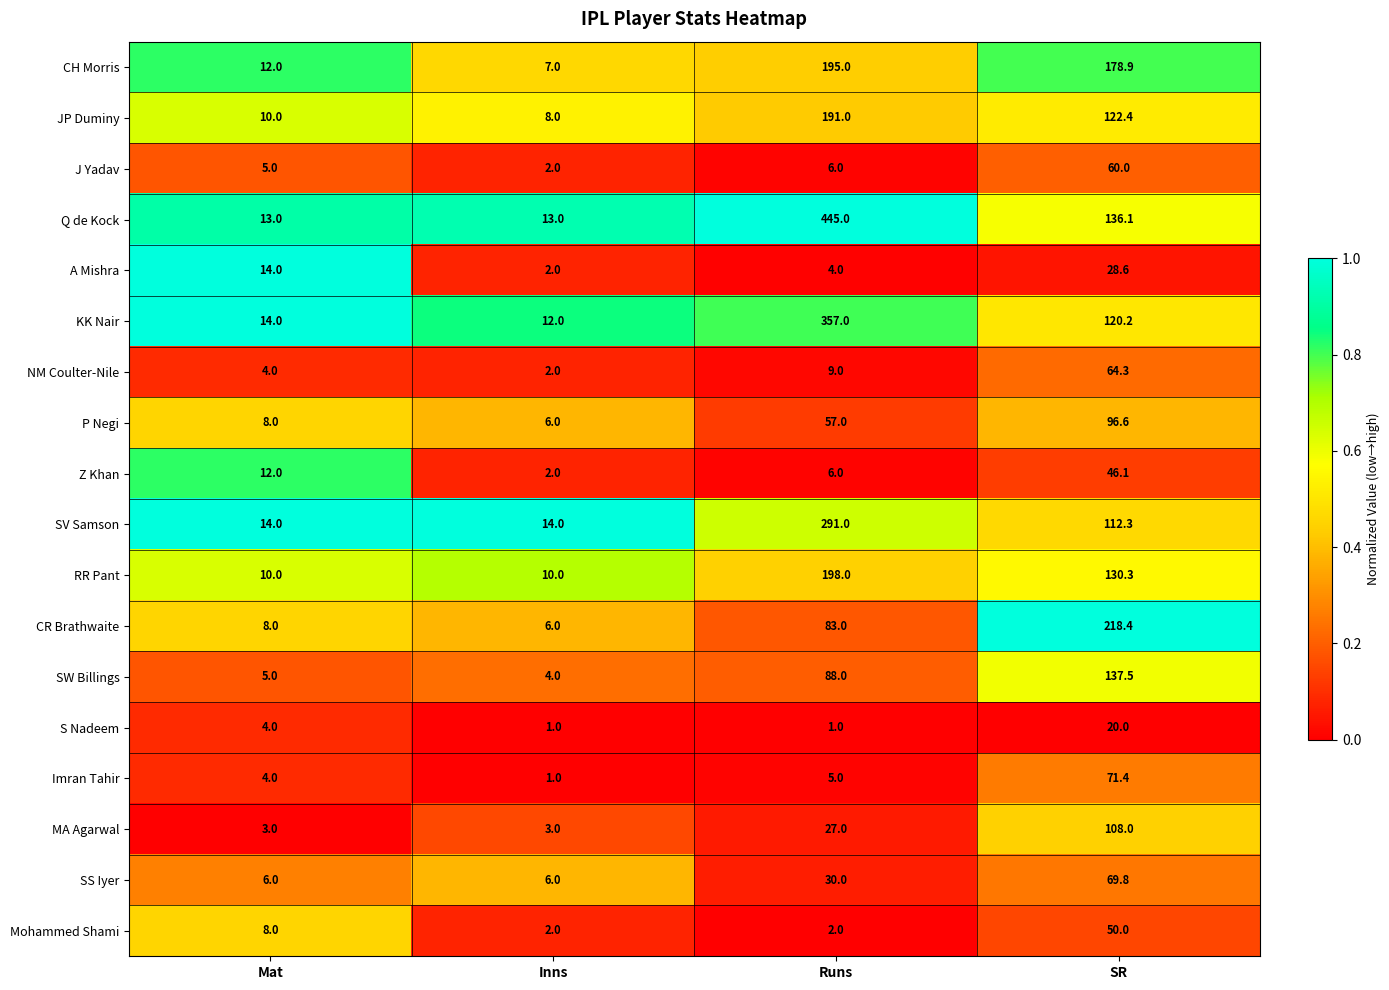

What is the difference between the maximum and minimum values in the NM Coulter-Nile series?

62.3